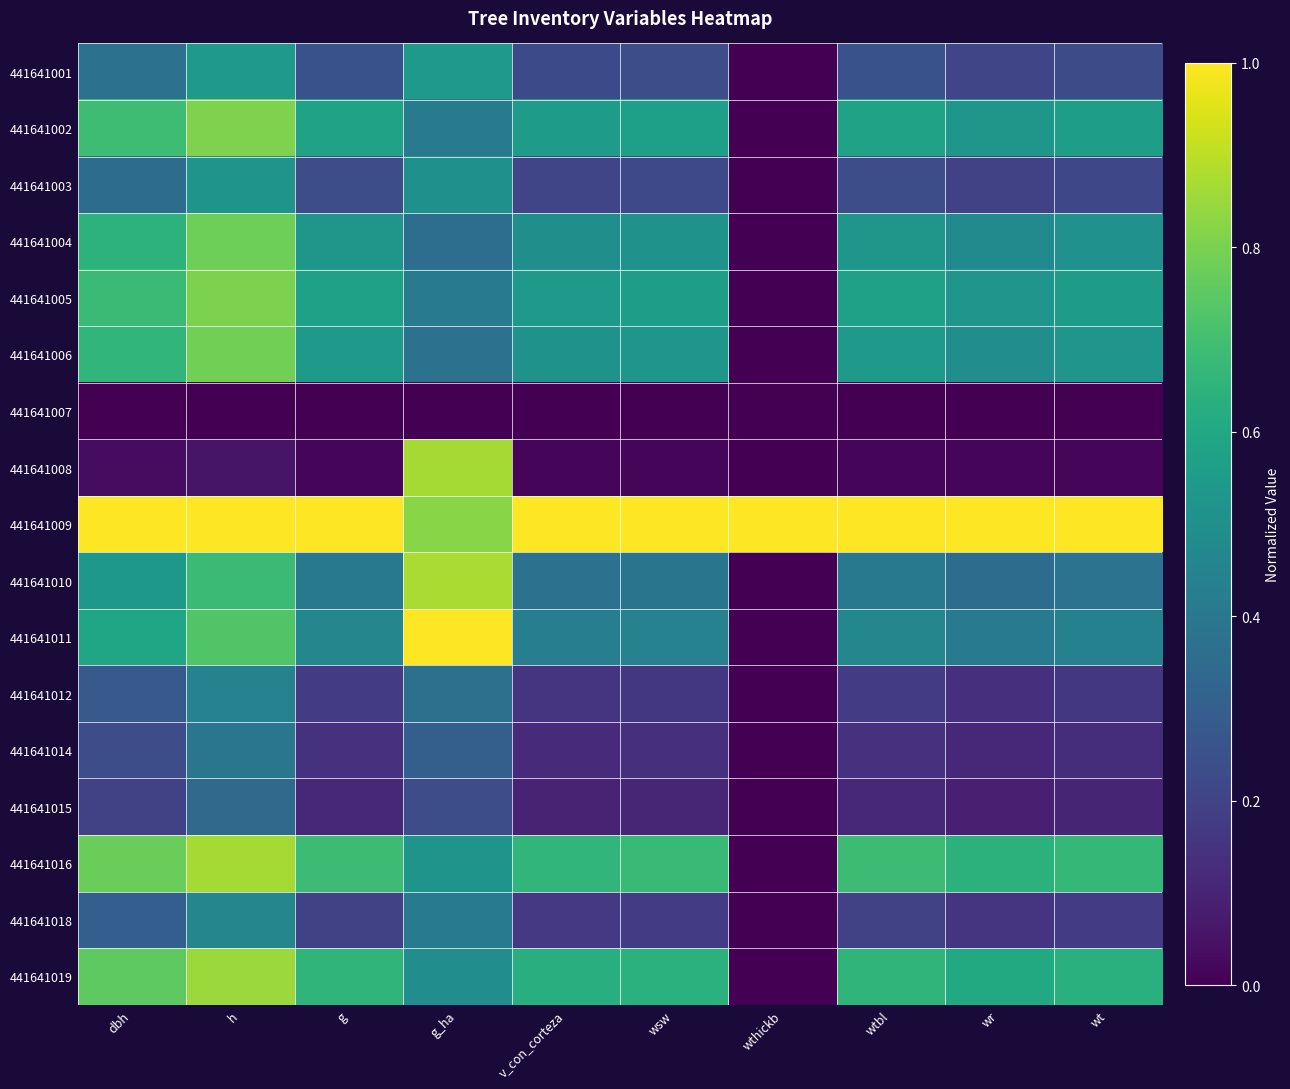

At which category is the sum across all series the highest?

h